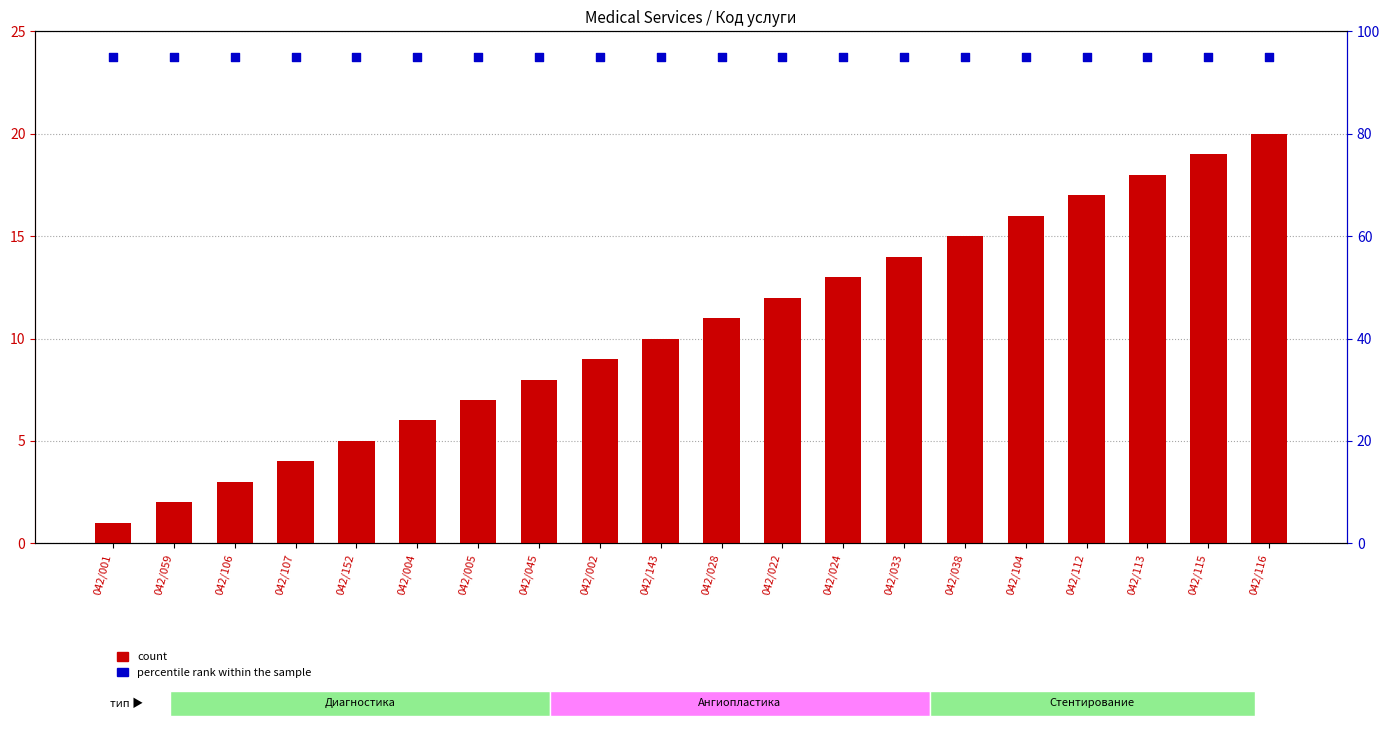

Which series has the largest Y range (max minus min)?

count